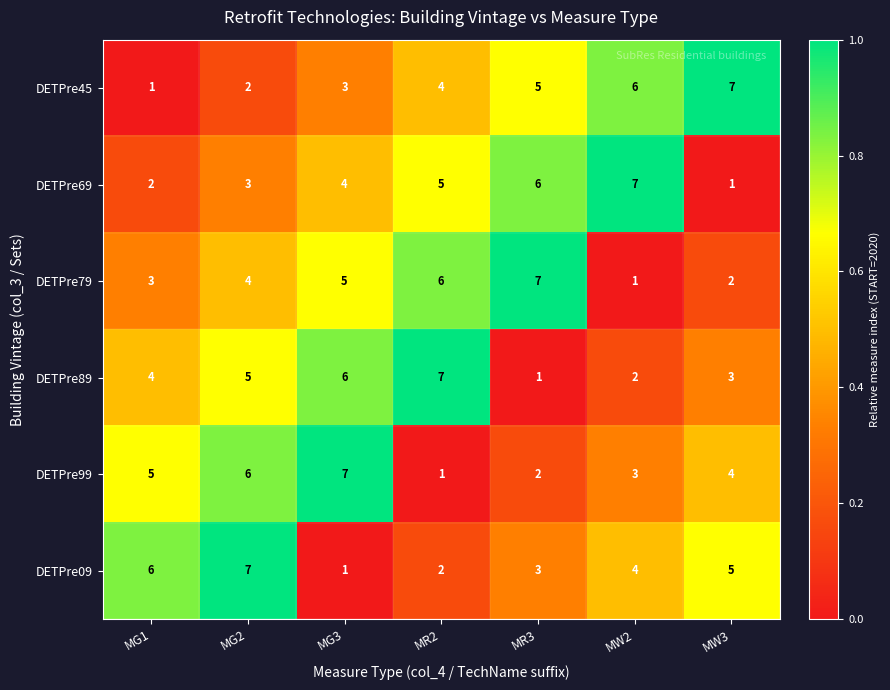

The DETPre69 series shows 3 at MG1. True or false?

False